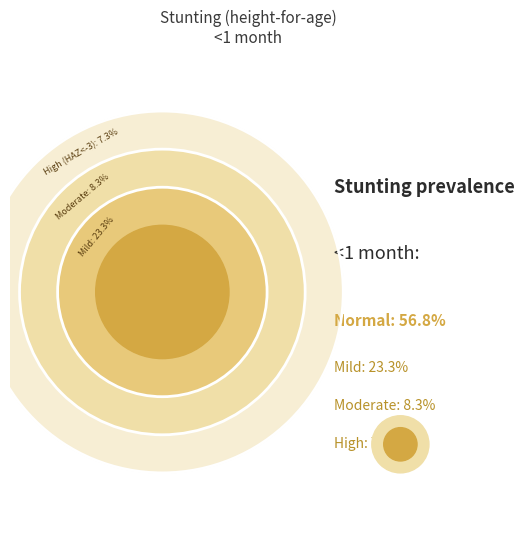

Do Moderate (HAZ-score between -3 and -2) and High (HAZ-score < -3) together represent more than half of the pie?

No